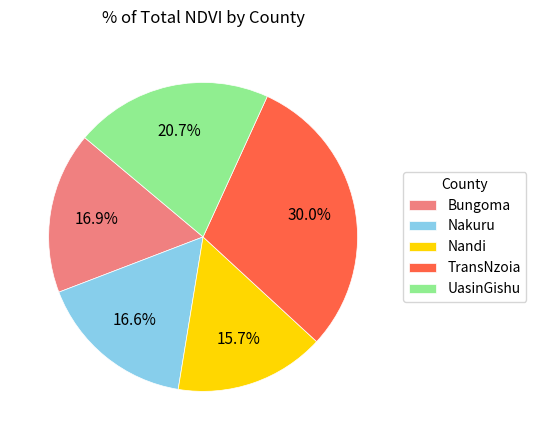

To the nearest percent, what is the difference between the largest and smallest slice percentages?

14%